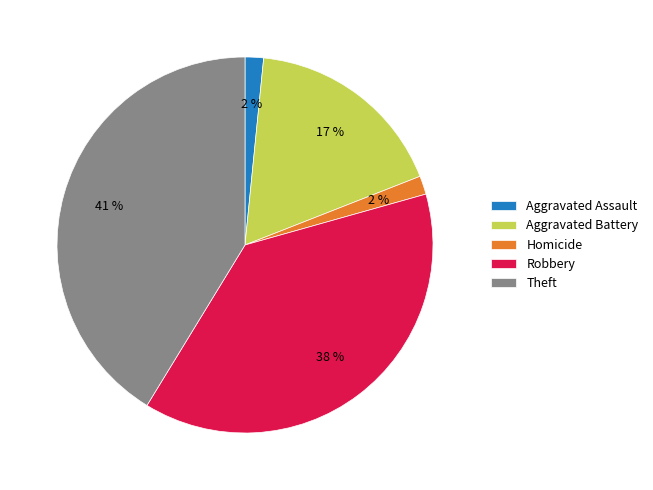

Which category has the biggest portion of the pie?

Theft